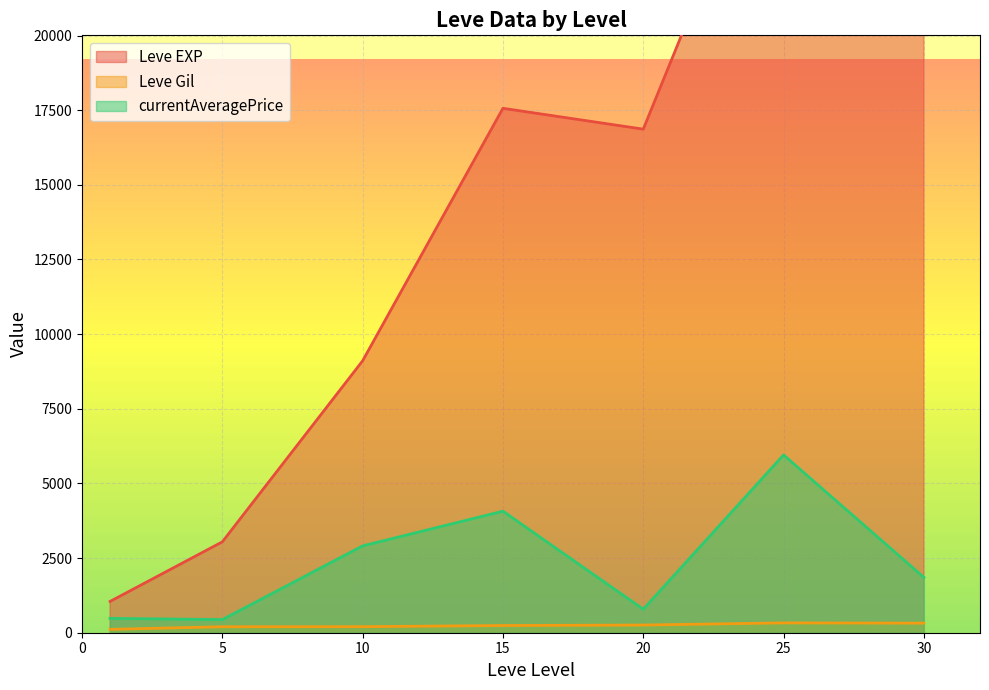

What is the highest value of the currentAveragePrice series?

5955.0